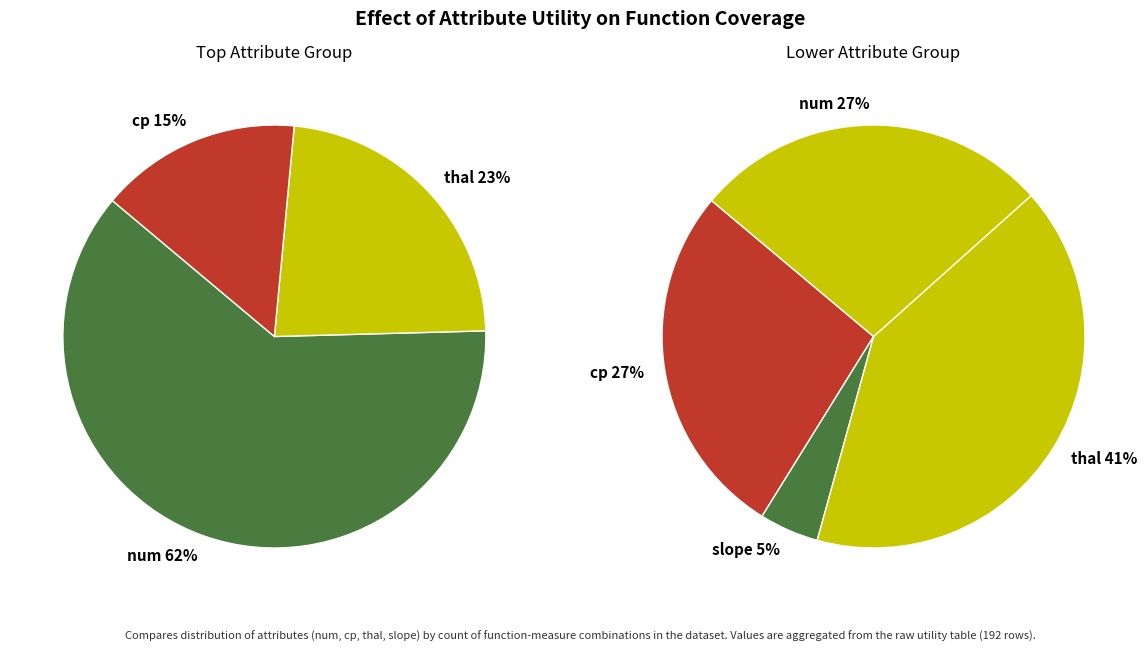

Is the sum of ca and cp greater than half?

No